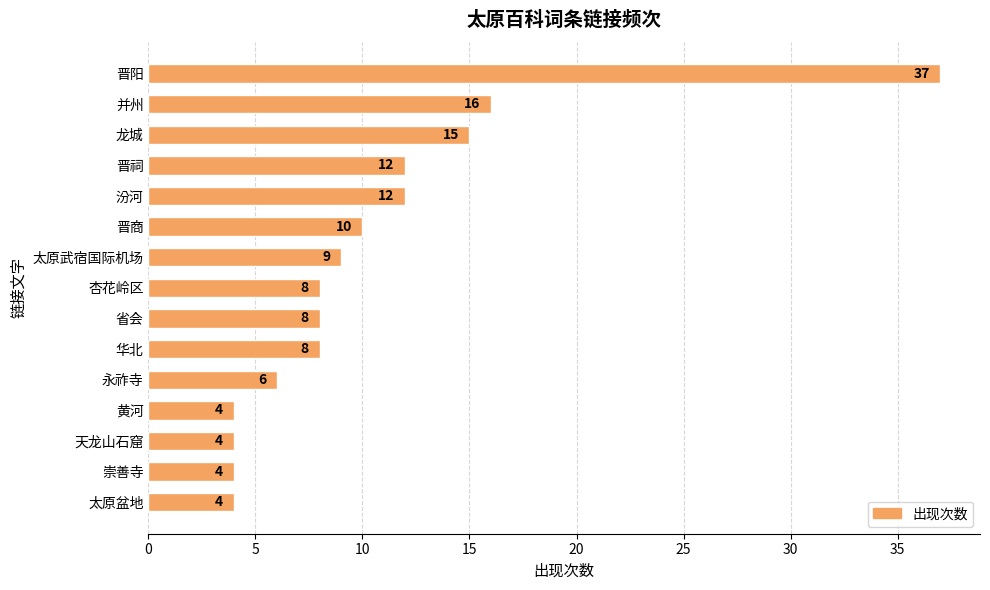

What position from the bottom is 晋阳?

15